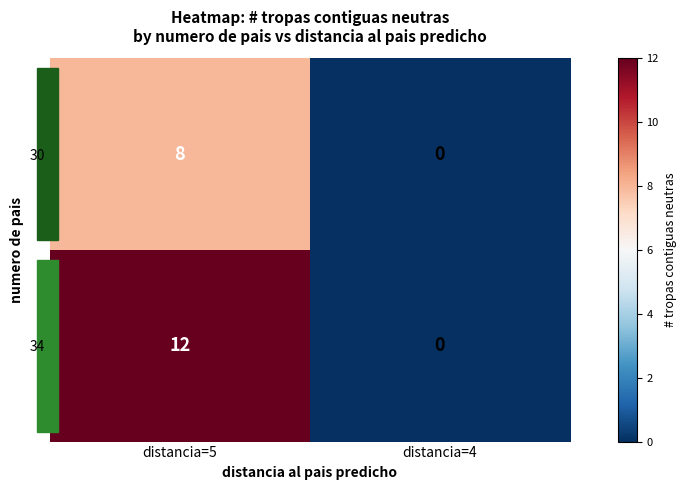

Read the 30 value at distancia=5.

8